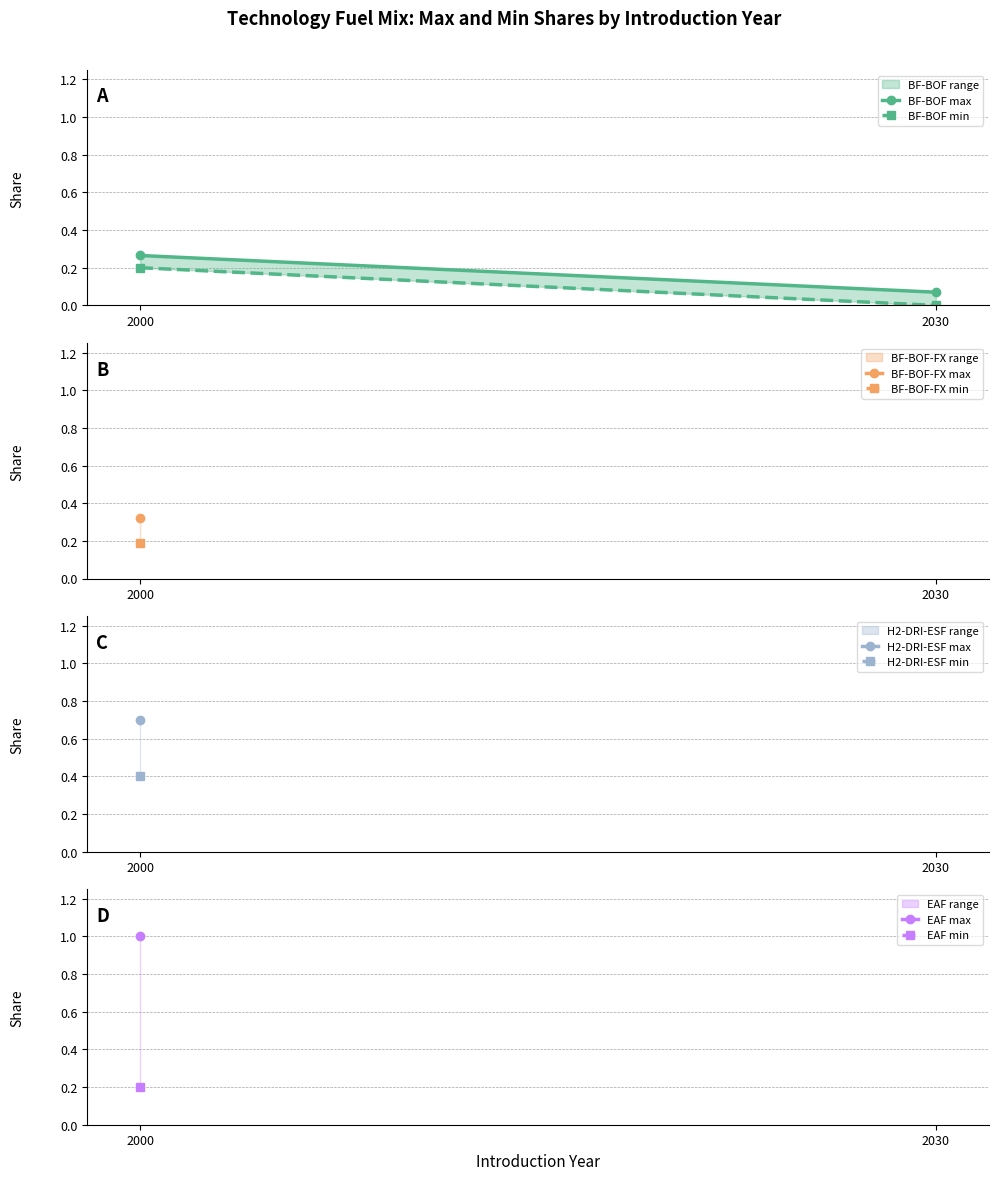

At 2030, list the series in order from smallest to largest.

BF-BOF min, BF-BOF max